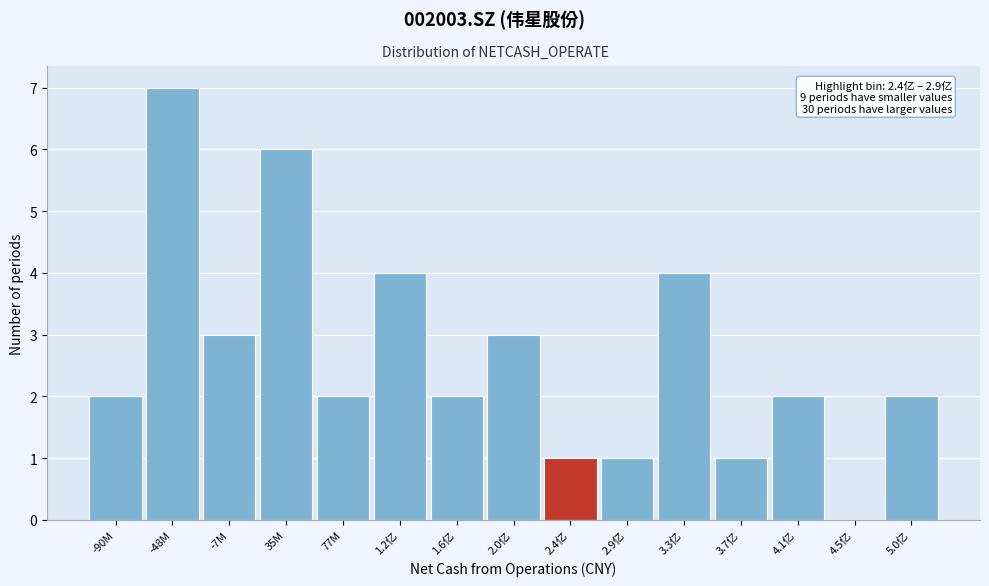

Reading right to left, transcribe all the data shown in this chart.

5.0亿=2	4.5亿=0	4.1亿=2	3.7亿=1	3.3亿=4	2.9亿=1	2.4亿=1	2.0亿=3	1.6亿=2	1.2亿=4	77M=2	35M=6	-7M=3	-48M=7	-90M=2